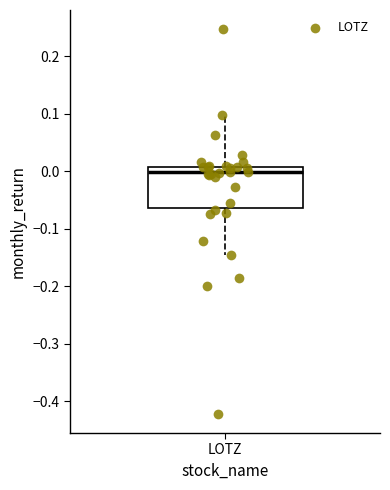

Where does the median line of the box for LOTZ sit on the y-axis? The values are not printed on the chart, so give them approximately, as read against the axis.

0.00